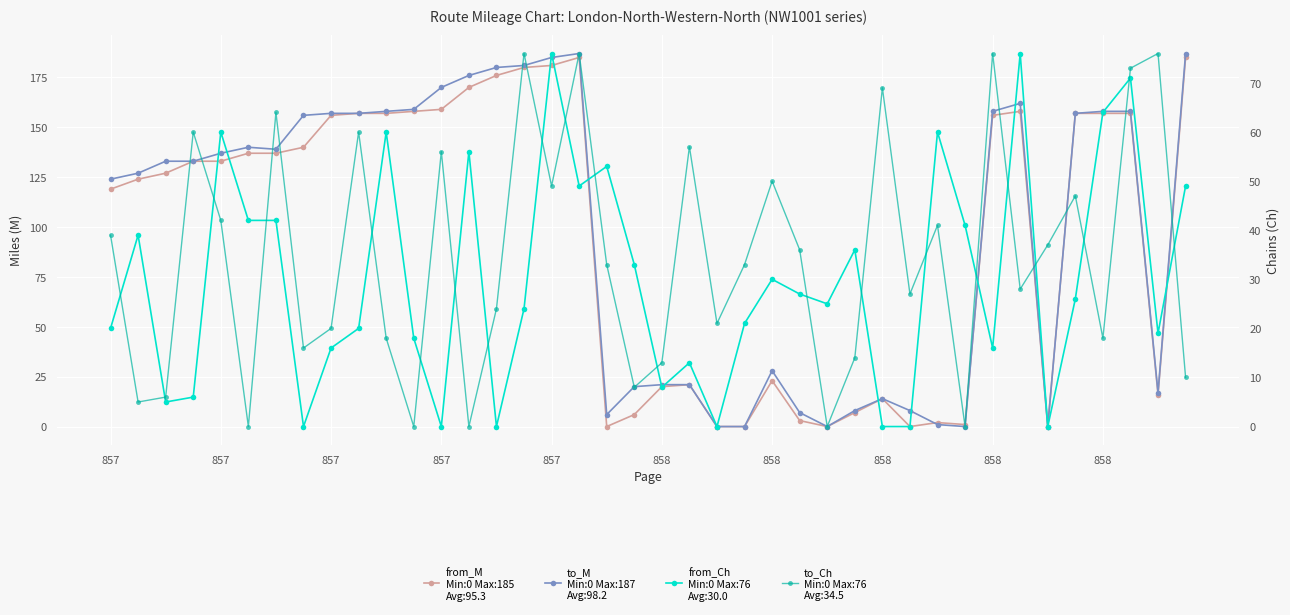

Is it true that from_M equals 119 at 857?

True